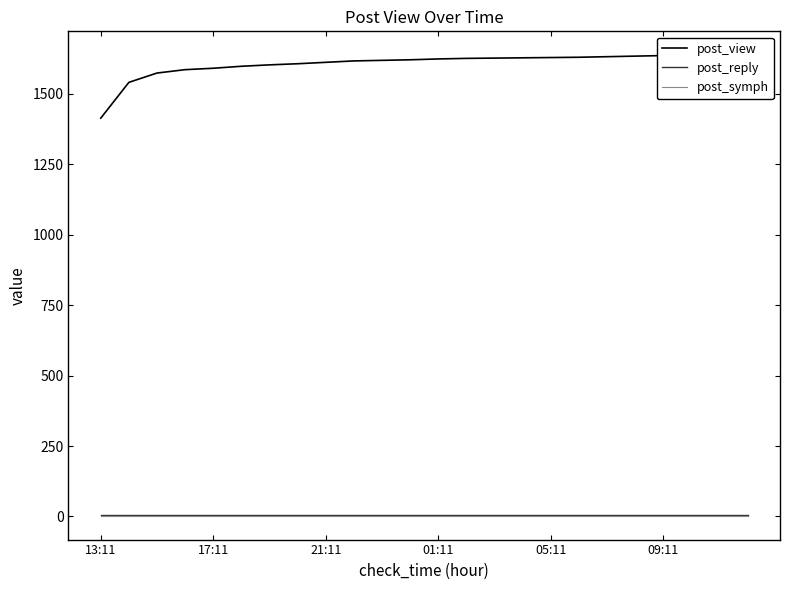

Reading left to right, transcribe all the data shown in this chart.

post_view: 1413	1540	1573	1585	1590	1597	1602	1606	1611	1616	1618	1620	1623	1625	1626	1627	1628	1629	1631	1633	1635	1636	1637	1639
post_reply: 5	5	5	5	5	5	5	5	5	5	5	5	5	5	5	5	5	5	5	5	5	5	5	5
post_symph: 0	0	0	0	0	0	0	0	0	0	0	0	0	0	0	0	0	0	0	0	0	0	0	0